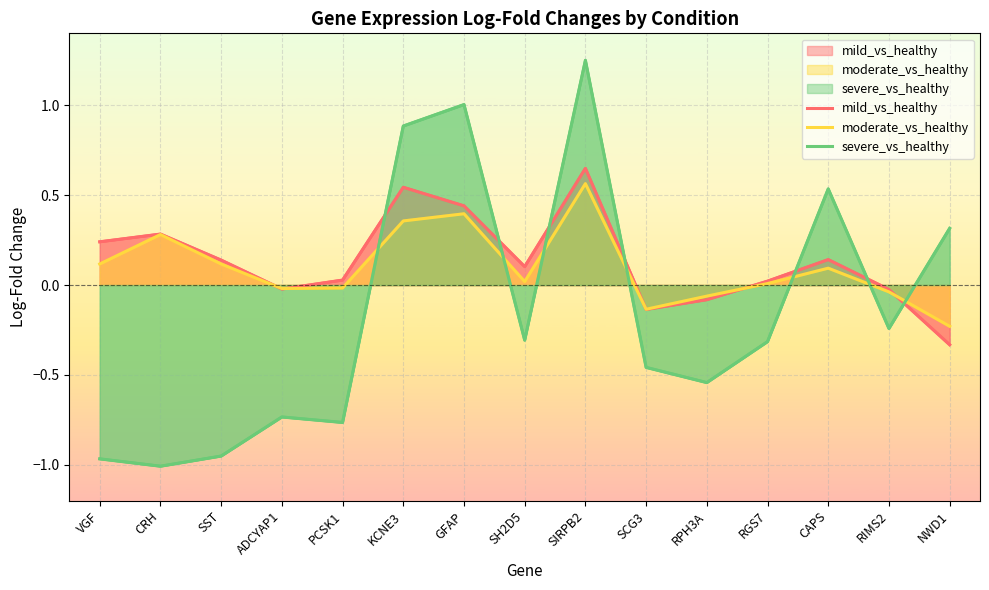

How many values in moderate_vs_healthy are below zero?

6